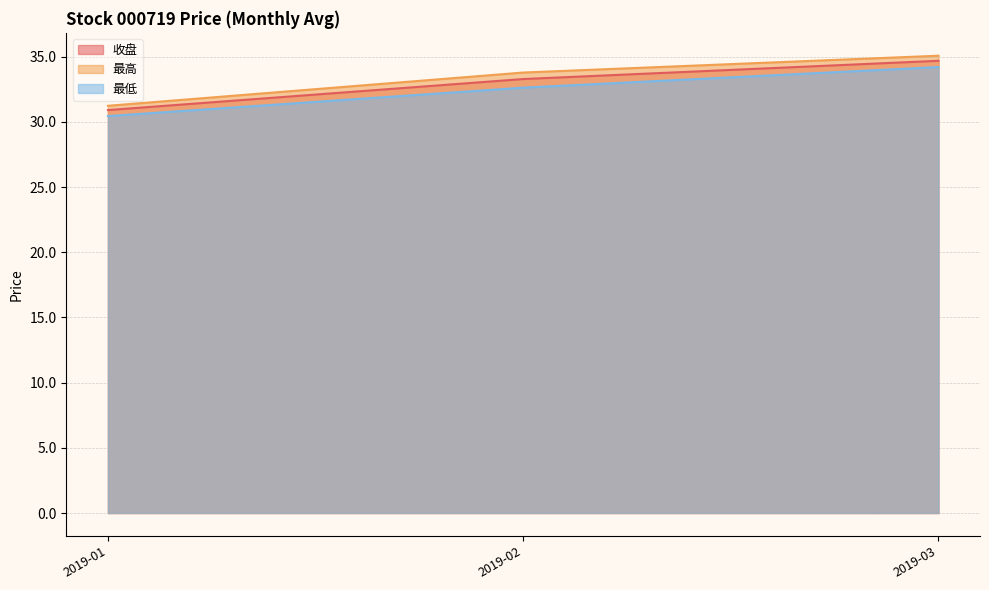

At which category is the sum across all series the highest?

2019-03